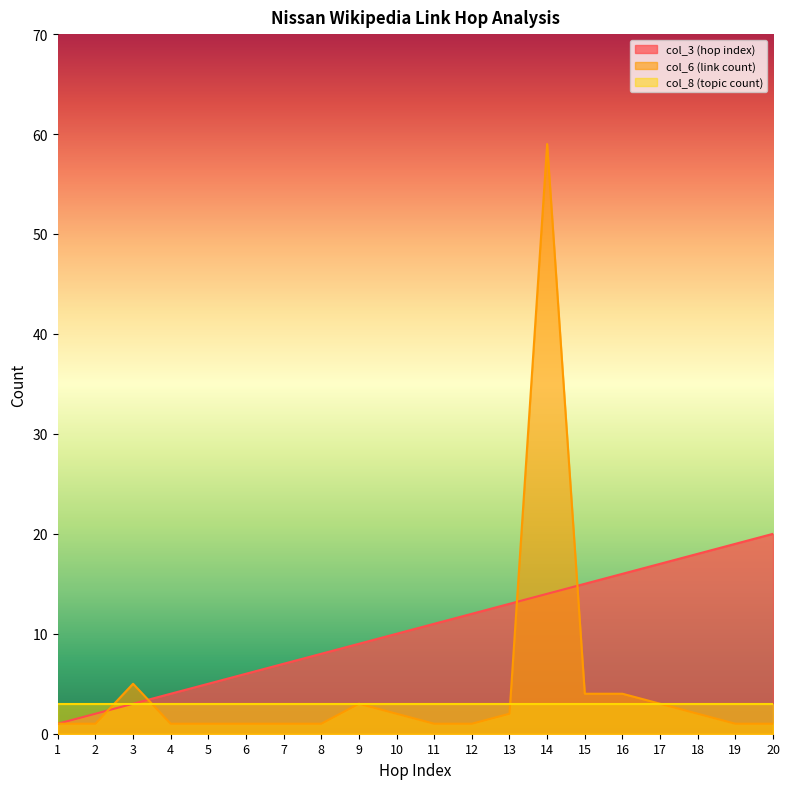

Which category has the lowest value across all series?

1